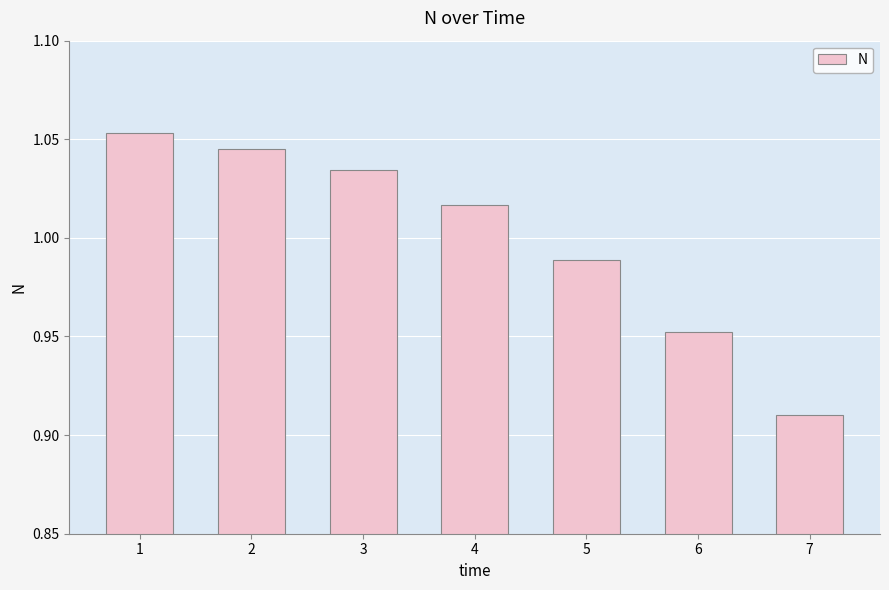

List the labels in order of value, smallest first.

7, 6, 5, 4, 3, 2, 1